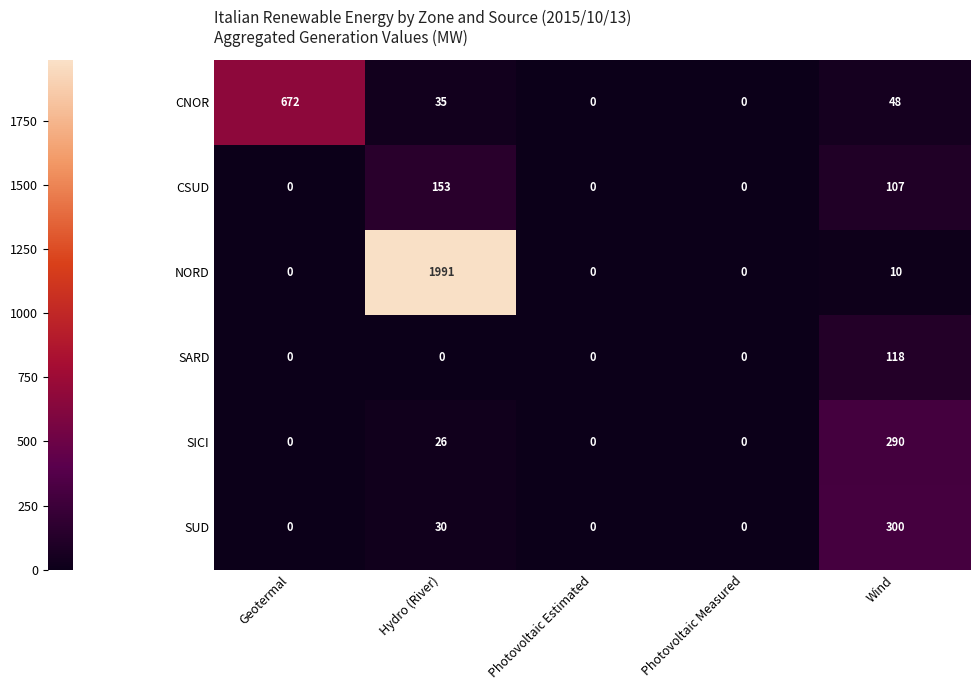

What is the maximum value for NORD?

1991